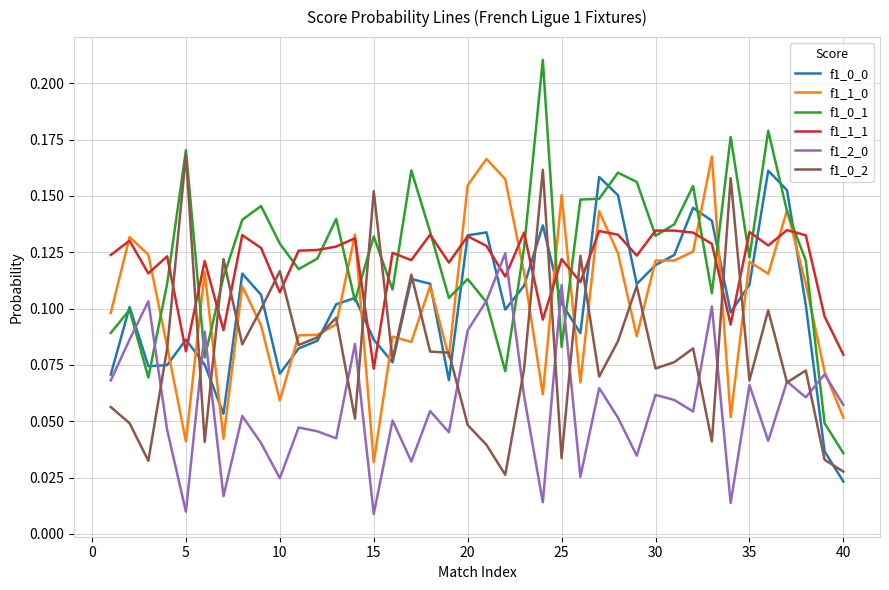

How many lines are shown in the chart?

6